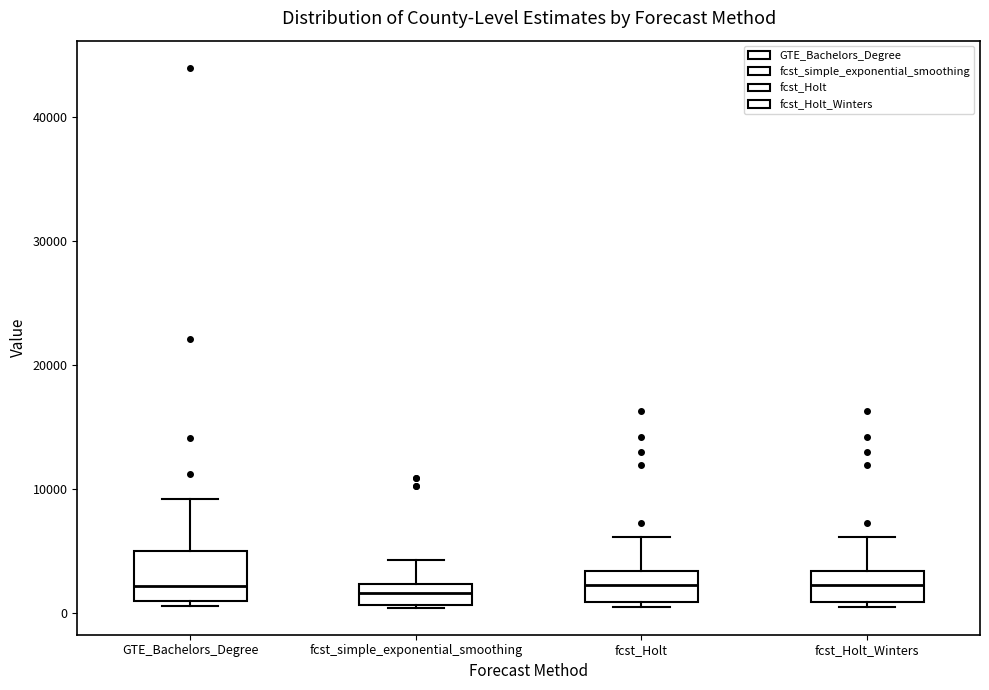

Reading left to right, read every box against the y-axis: the position of its median line, the range the box covers, and the ends of its whiskers. The values are not printed on the chart, so give them approximately, as read against the axis.

GTE_Bachelors_Degree: median 2000, box 1000 to 5000, whiskers 1000 (just below the box's lower edge) to 9000
fcst_simple_exponential_smoothing: median 2000 (inside the box), box 1000 to 2000, whiskers 0 to 4000
fcst_Holt: median 2000, box 1000 to 3000, whiskers 1000 (just below the box's lower edge) to 6000
fcst_Holt_Winters: median 2000, box 1000 to 3000, whiskers 1000 (just below the box's lower edge) to 6000